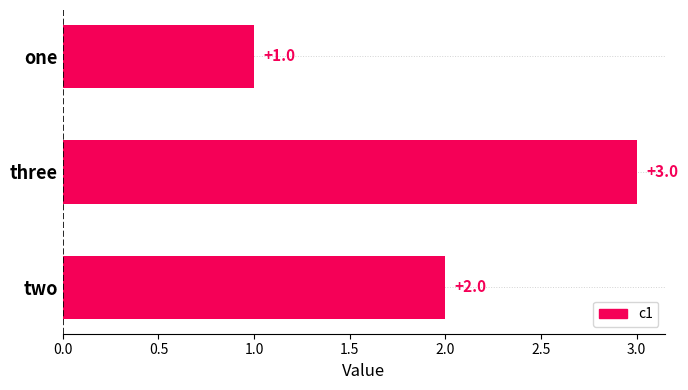

Count the number of categories in the chart.

3